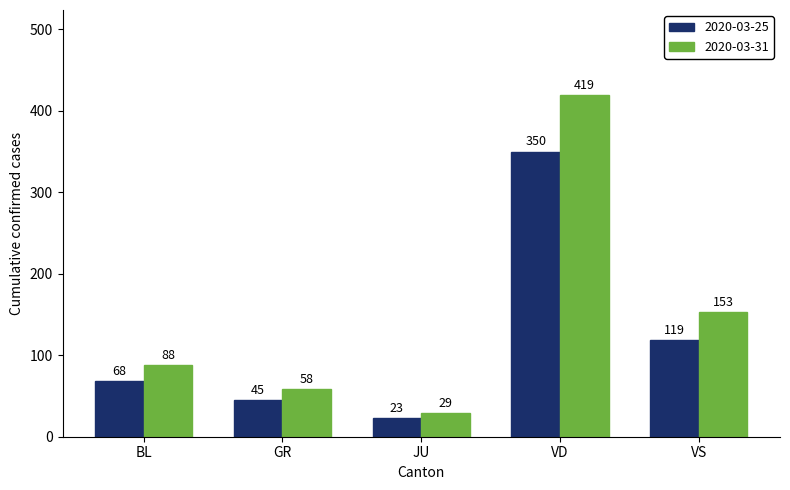

Between JU and VD, which series saw the biggest shift?

2020-03-31